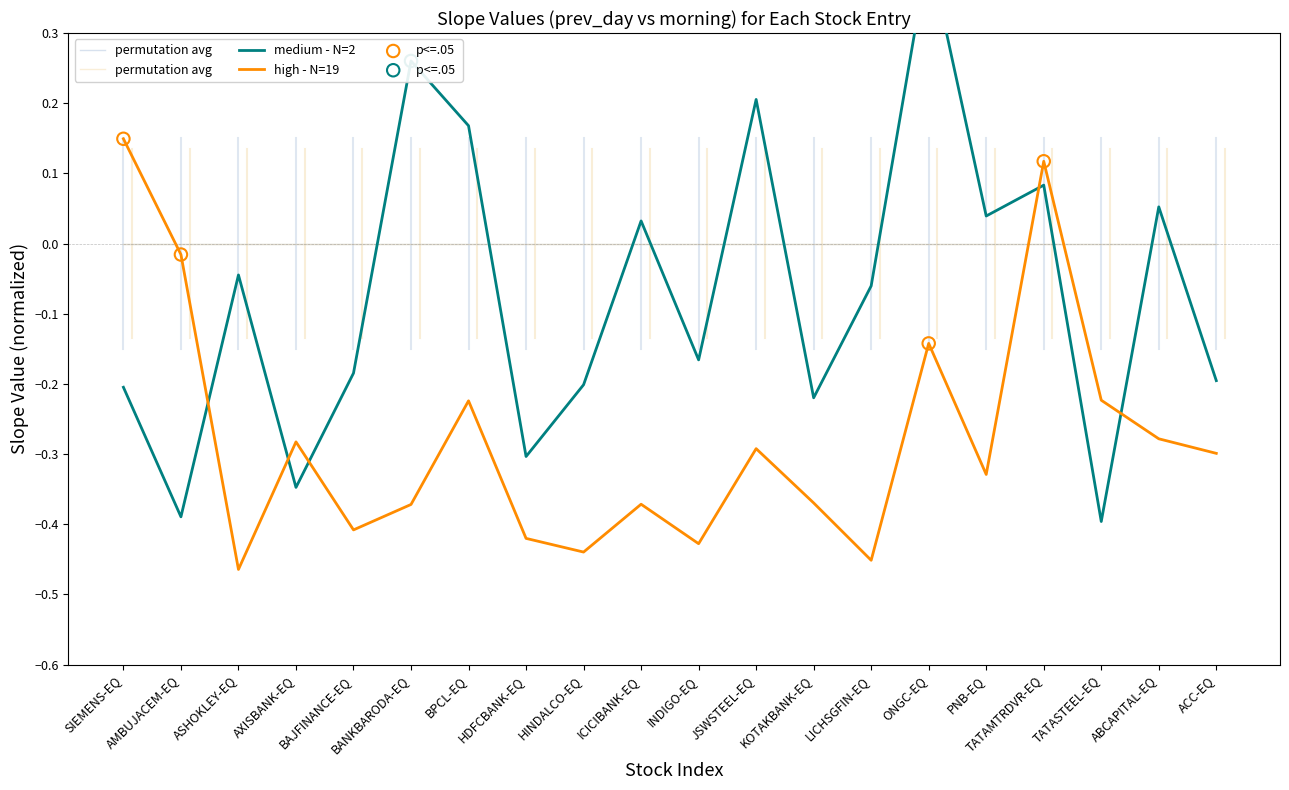

Is the value of morning_slope at BPCL-EQ greater than the value of prev_day_slope at HDFCBANK-EQ?

Yes